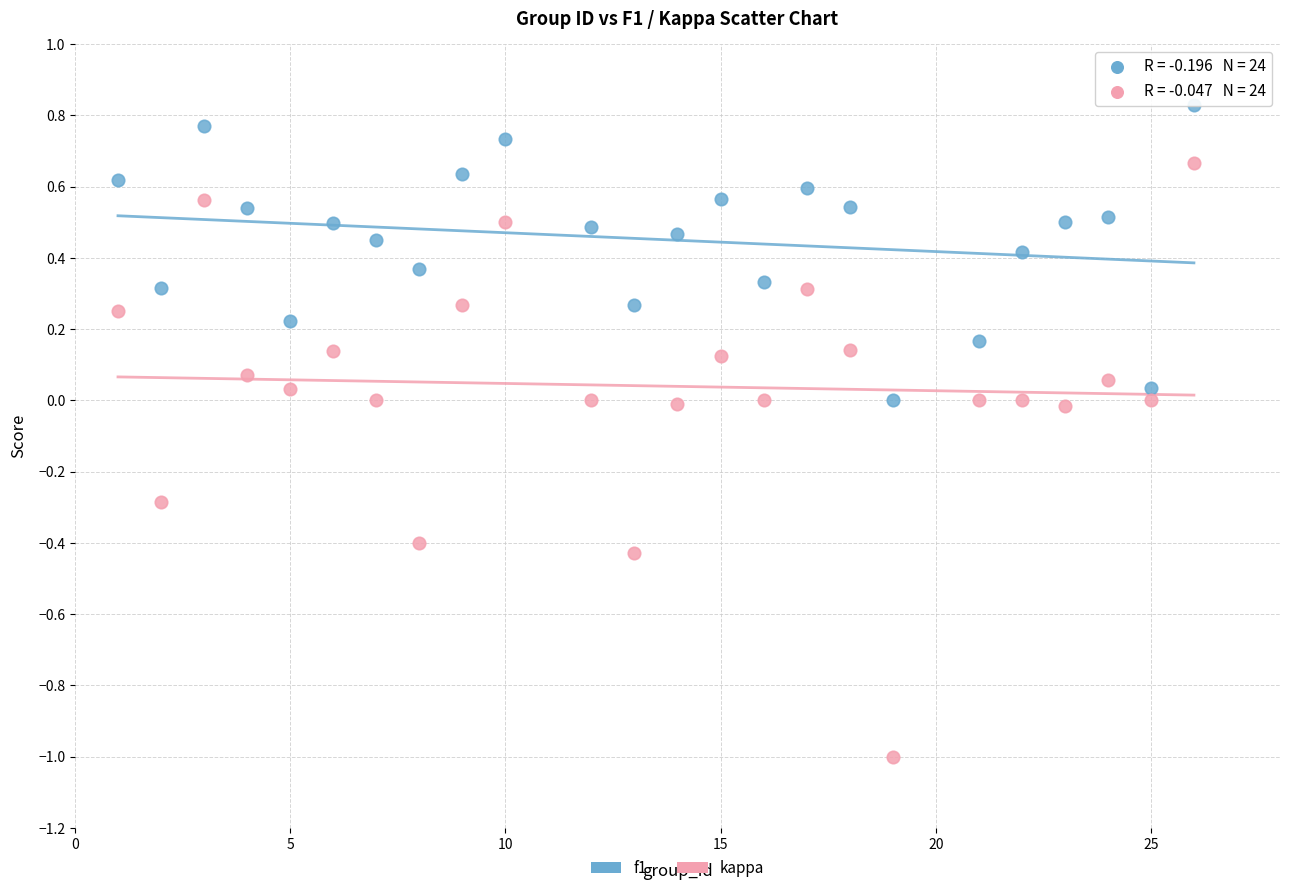

Which series contains the lowest Y value?

kappa